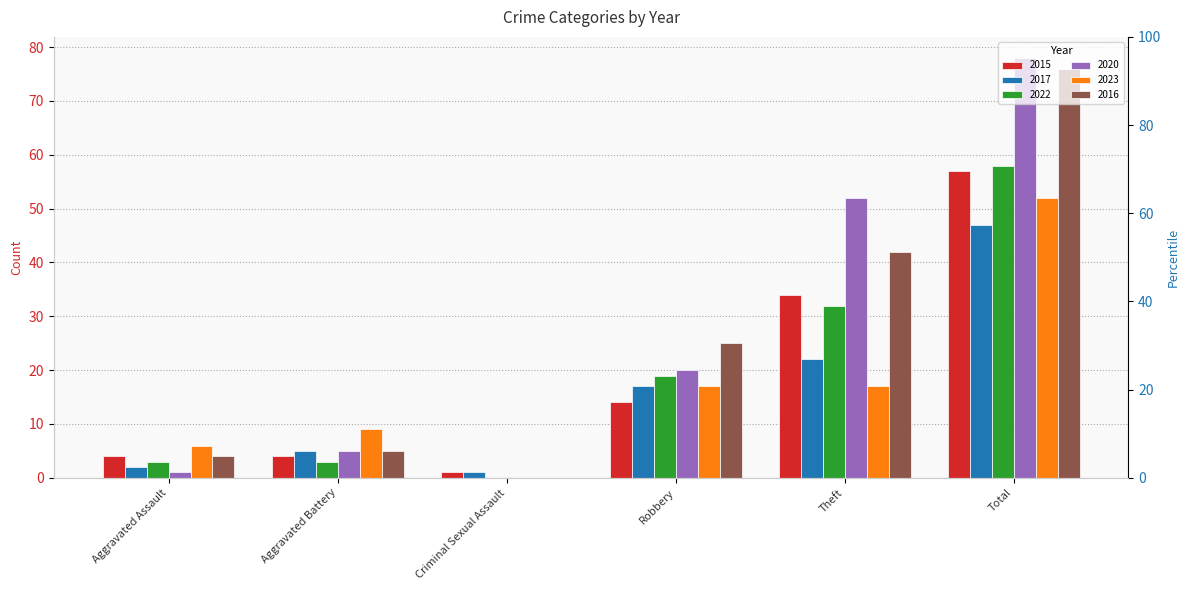

Rank the series at Aggravated Assault from lowest to highest value.

2020, 2017, 2022, 2015, 2016, 2023